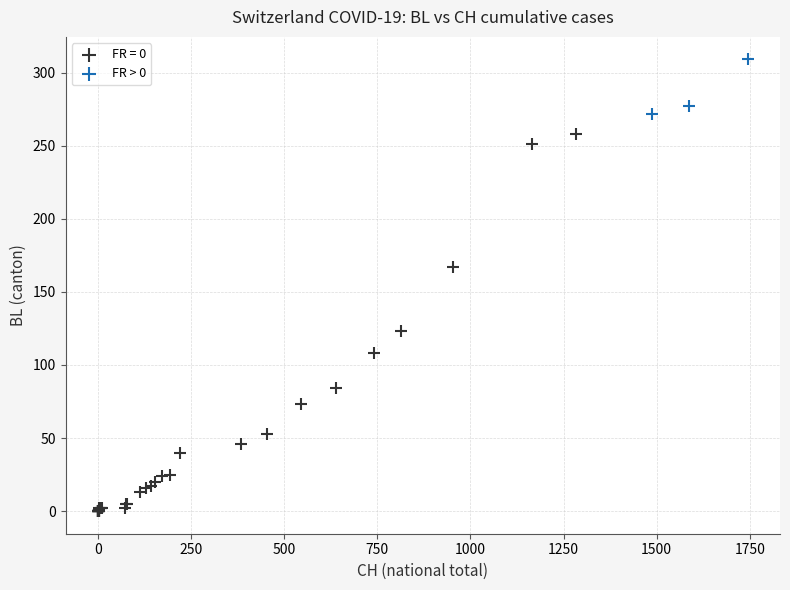

Which series contains the highest Y value?

FR > 0